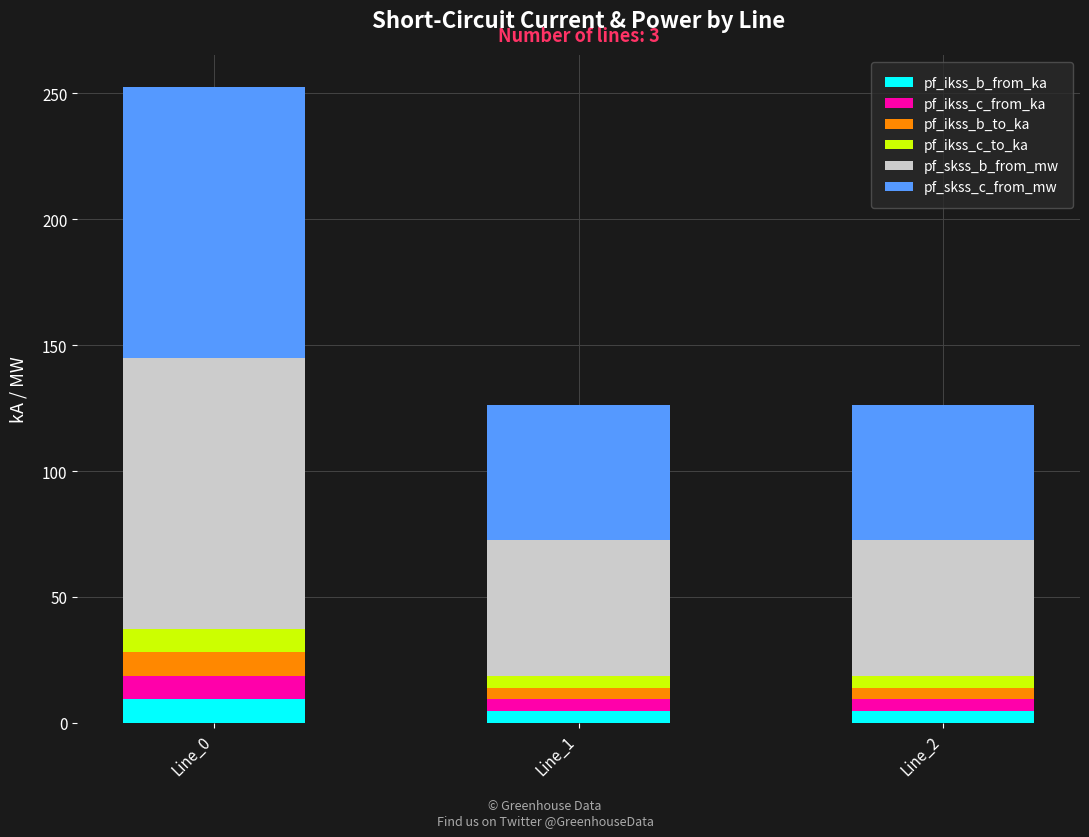

At which category is the sum across all series the highest?

Line_0